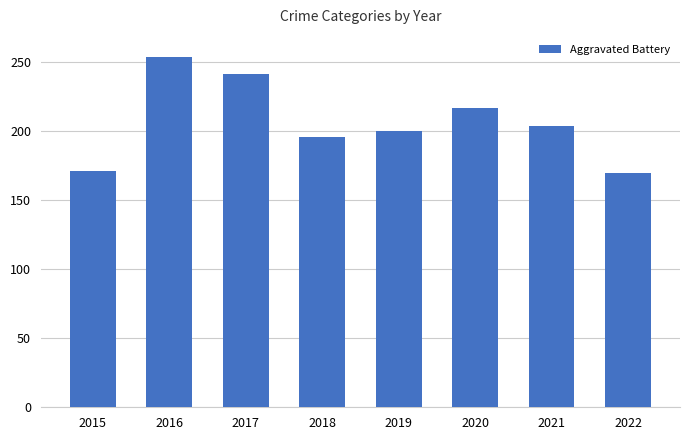

Read the value at 2017, to the nearest 10.

240